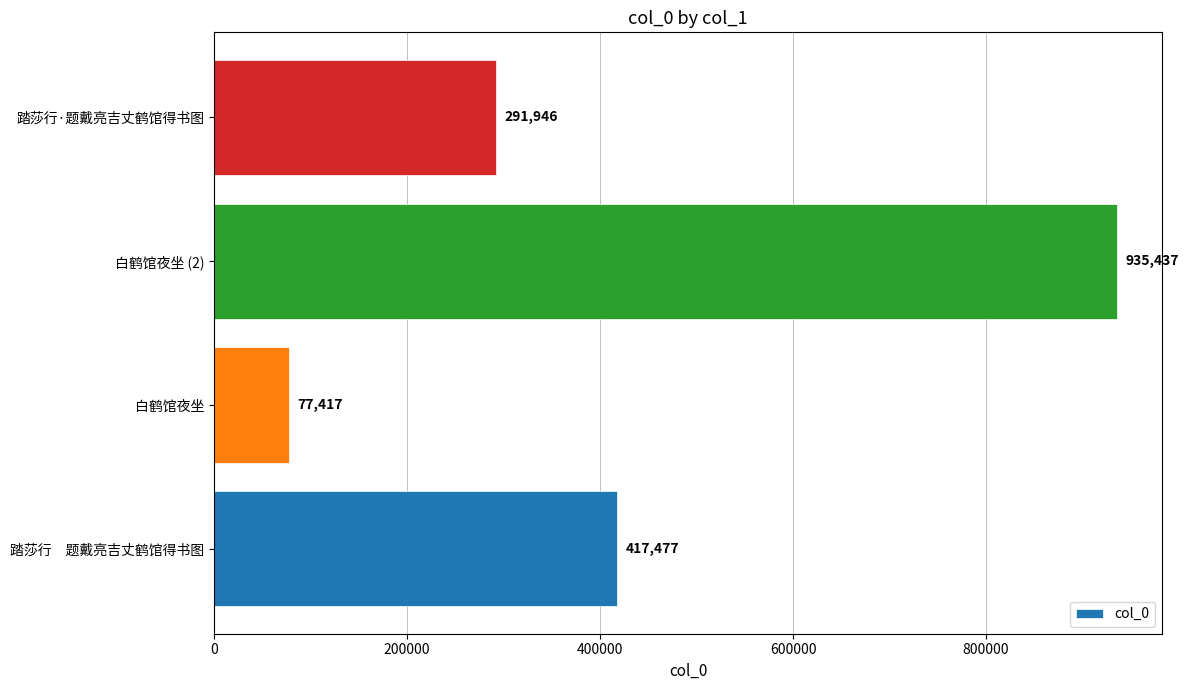

Are the bars horizontal?

Yes